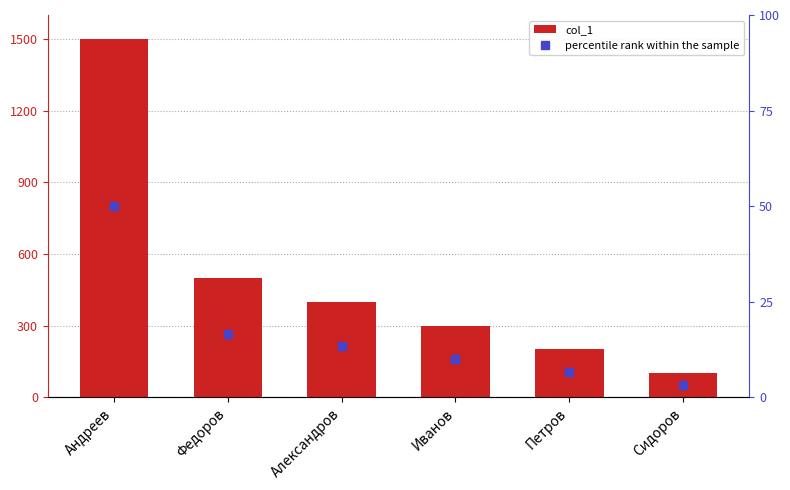

Reading right to left, extract all data points from this chart.

col_1: Сидоров=100.0	Петров=200.0	Иванов=300.0	Александров=400.0	Федоров=500.0	Андреев=1500.0
percentile rank within the sample: Сидоров=3.3	Петров=6.7	Иванов=10.0	Александров=13.3	Федоров=16.7	Андреев=50.0